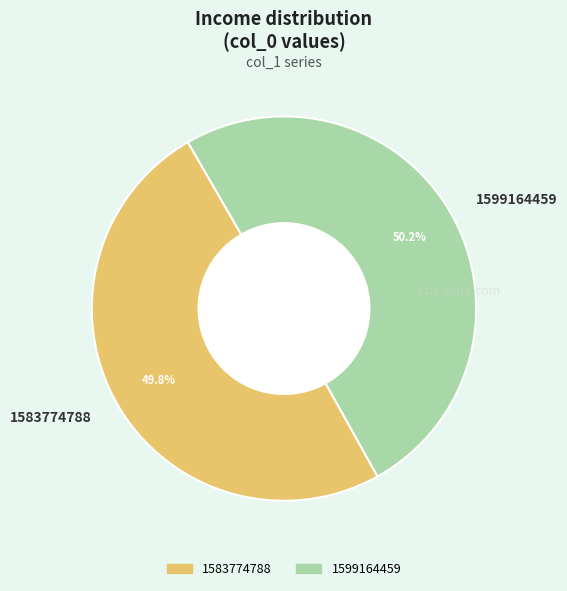

Count the number of slices in the pie.

2